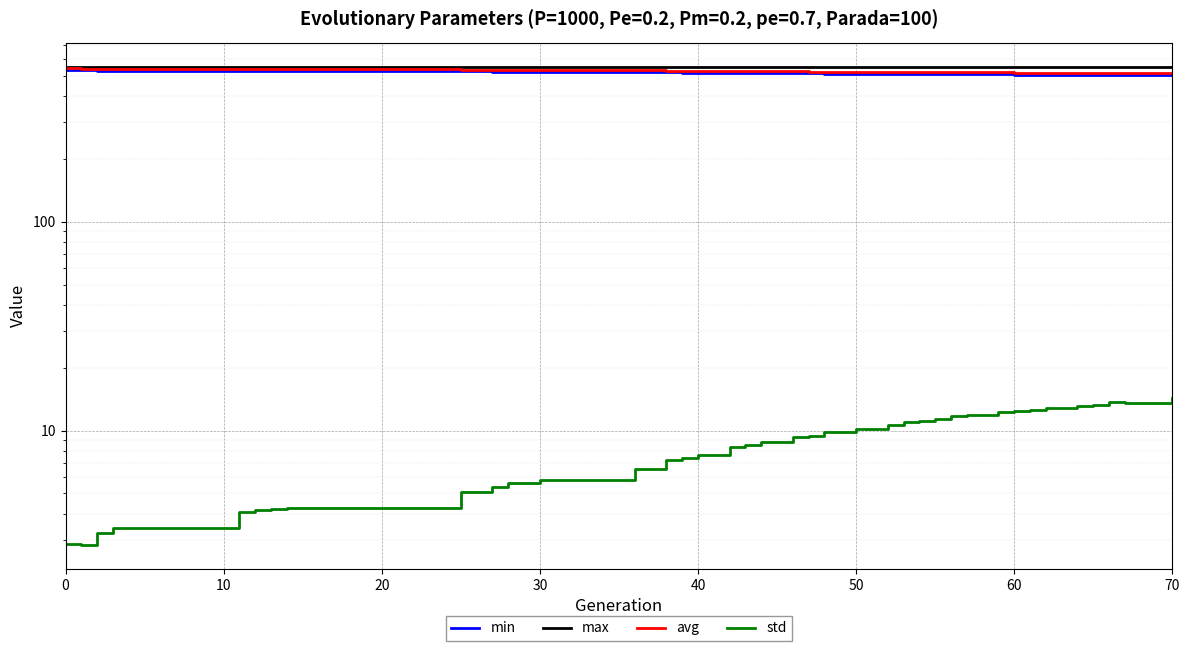

Reading left to right, transcribe all the data shown in this chart.

min: 533.7	533.6	530.9	530.6	530.1	529.0	528.7	526.2	526.1	524.5	524.0	522.7	520.9	520.4	518.6	518.3	518.2	516.9	516.8	516.2	515.6	514.8	512.5	511.7	511.3	511.1	510.8	510.8	510.6	509.8	508.6	508.0	508.0	506.3	505.7	505.4	505.4	504.3	503.5
max: 552.5	551.8	554.8	551.4	550.5	550.4	549.9	552.0	551.4	551.0	552.5	550.1	550.5	550.0	551.5	549.4	551.4	550.6	550.4	550.3	550.7	551.5	550.8	551.1	550.8	550.8	551.8	549.9	552.1	550.7	551.1	550.4	551.8	551.0	551.1	550.3	553.5	552.2	551.1
avg: 543.6	541.7	541.1	540.6	538.8	538.5	538.4	538.2	535.7	535.2	534.9	534.3	531.5	530.5	529.8	529.1	527.9	527.3	526.8	526.1	525.8	525.1	524.6	523.5	522.5	522.1	521.6	521.1	520.7	520.3	519.6	519.1	518.7	518.3	517.5	517.1	516.6	516.2	514.9
std: 2.9	2.8	3.2	3.4	4.1	4.2	4.2	4.3	5.1	5.4	5.6	5.8	6.5	7.2	7.4	7.6	8.3	8.6	8.8	8.9	9.3	9.4	9.9	10.2	10.7	11.1	11.1	11.3	11.8	11.9	12.3	12.4	12.6	12.9	13.2	13.3	13.7	13.6	14.3